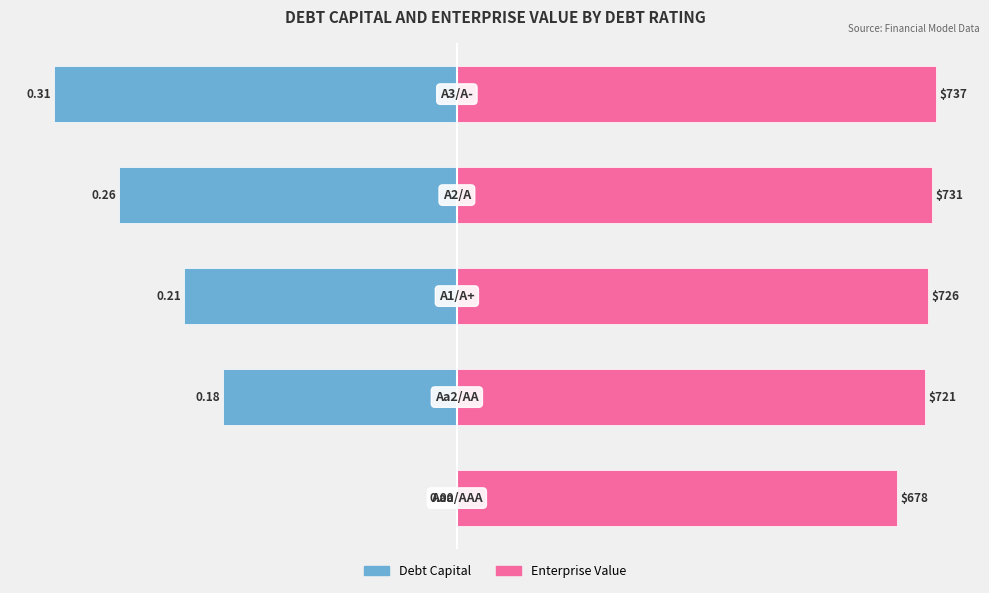

The Debt Capital (scaled) series shows -721.4 at 2. True or false?

False